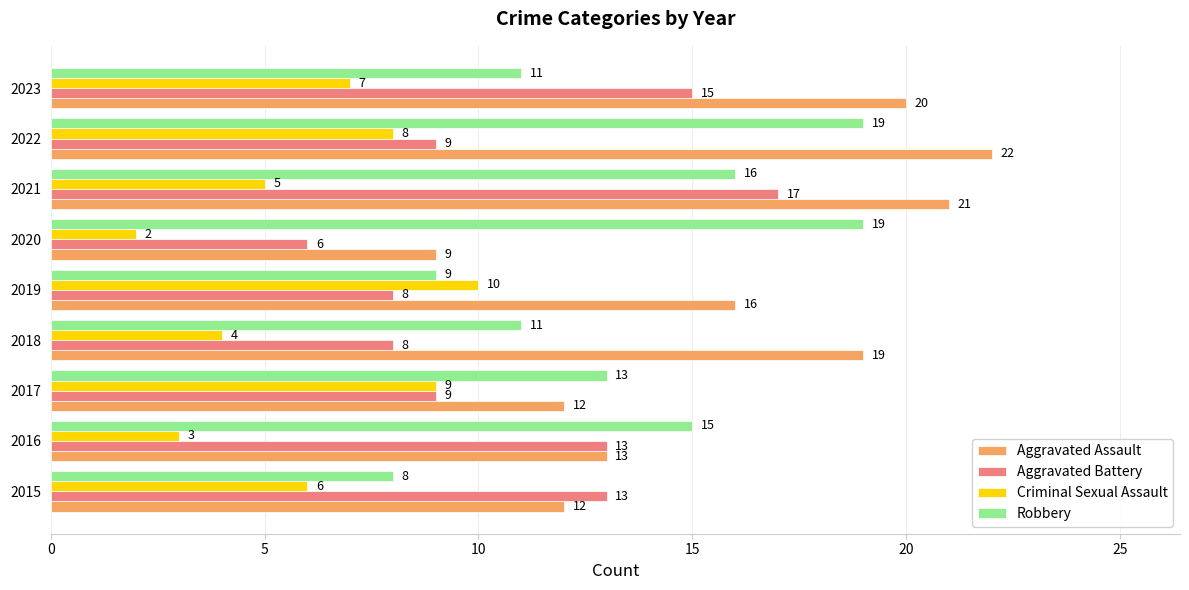

What is the spread (max minus min) of values at 2017?

4